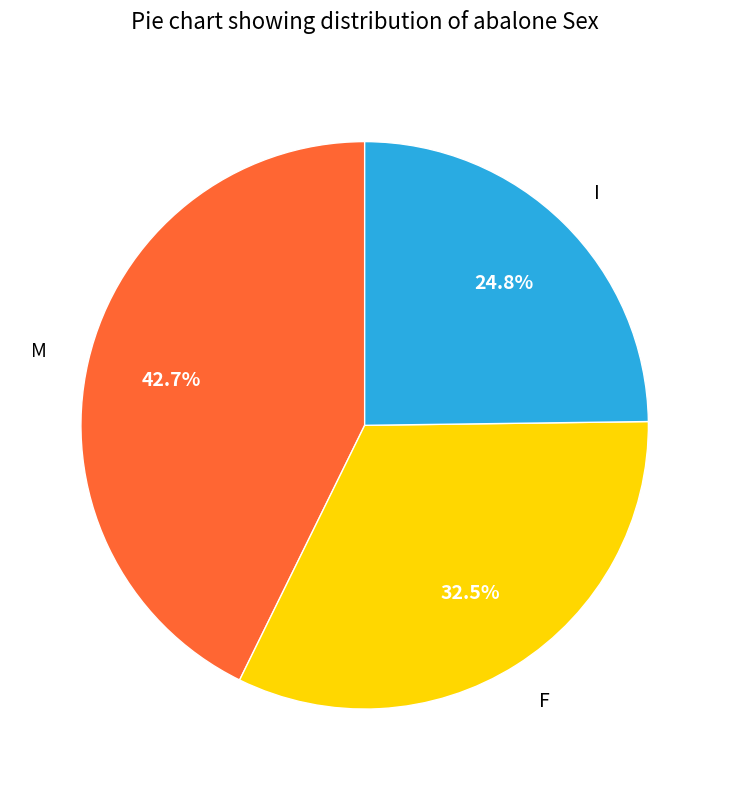

Is there a majority slice in this chart?

No